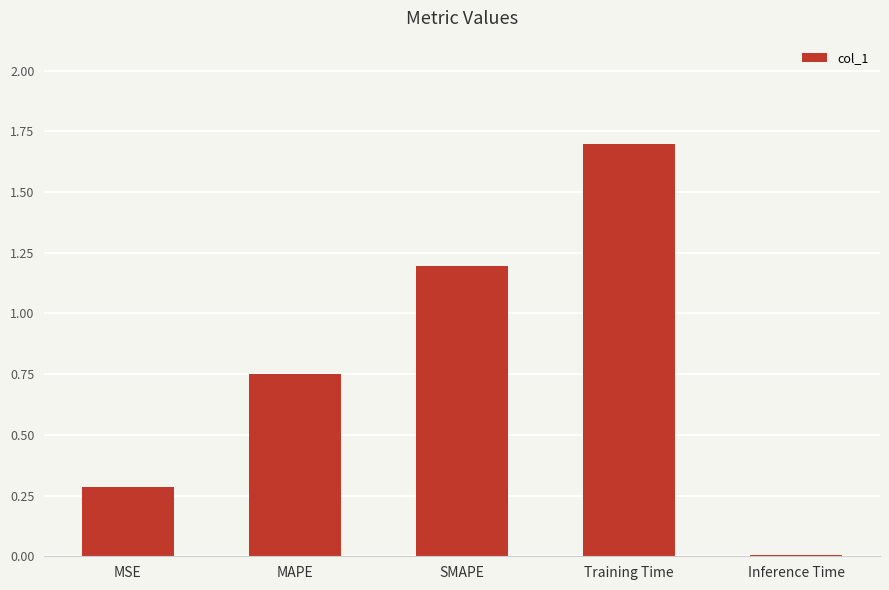

What is the maximum value shown in the chart?

1.7